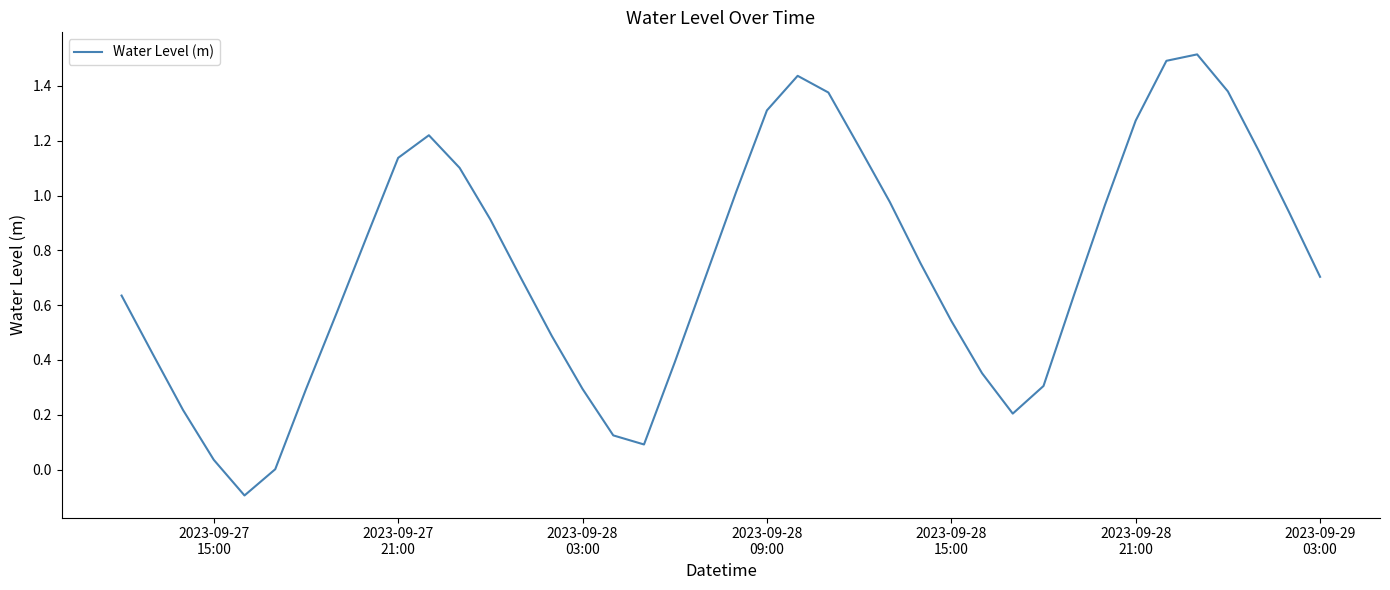

What is the greatest value displayed?

1.5